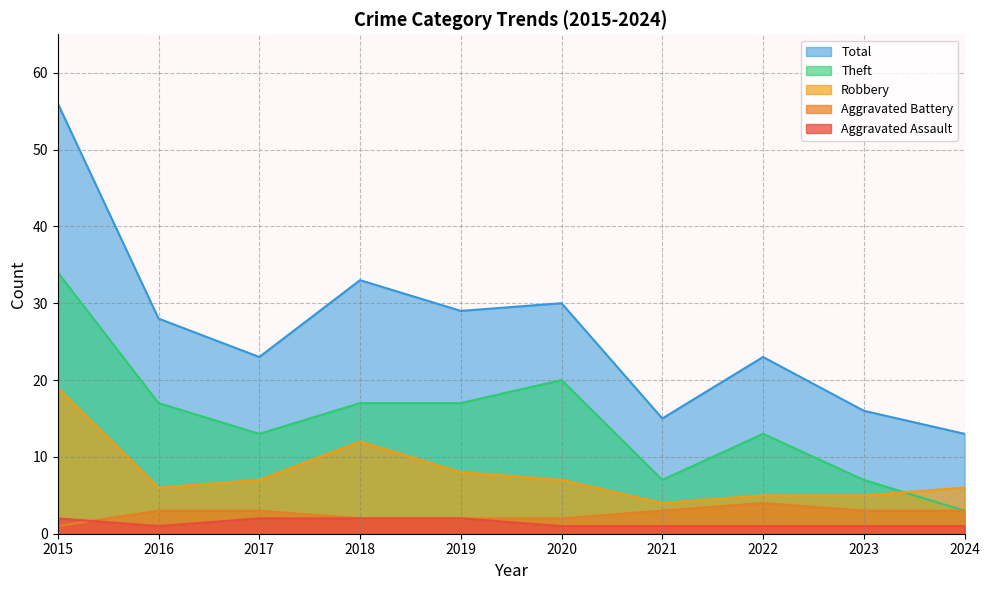

What is the difference between the maximum and second lowest values in the Aggravated Battery series?

2